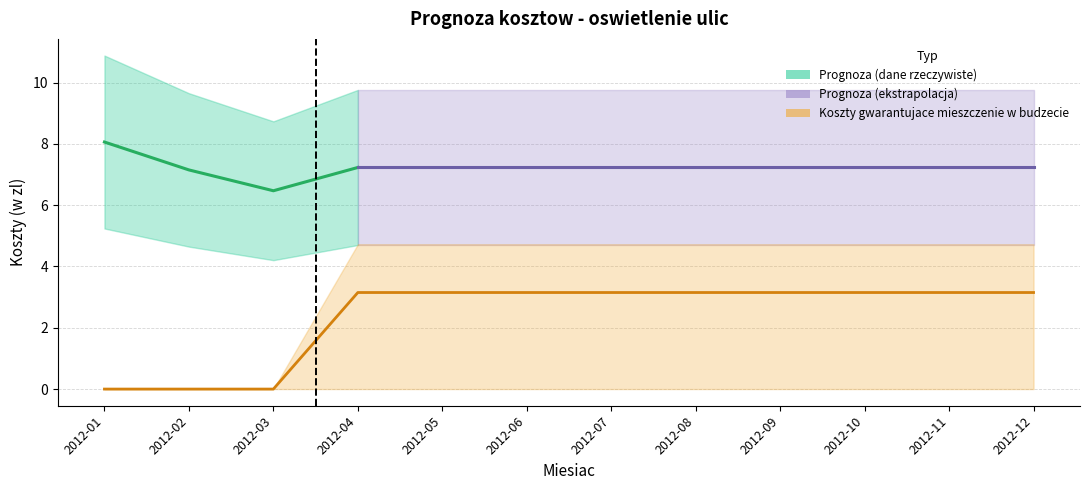

What is the change in value from 2012-03 to 2012-11?

+3.1